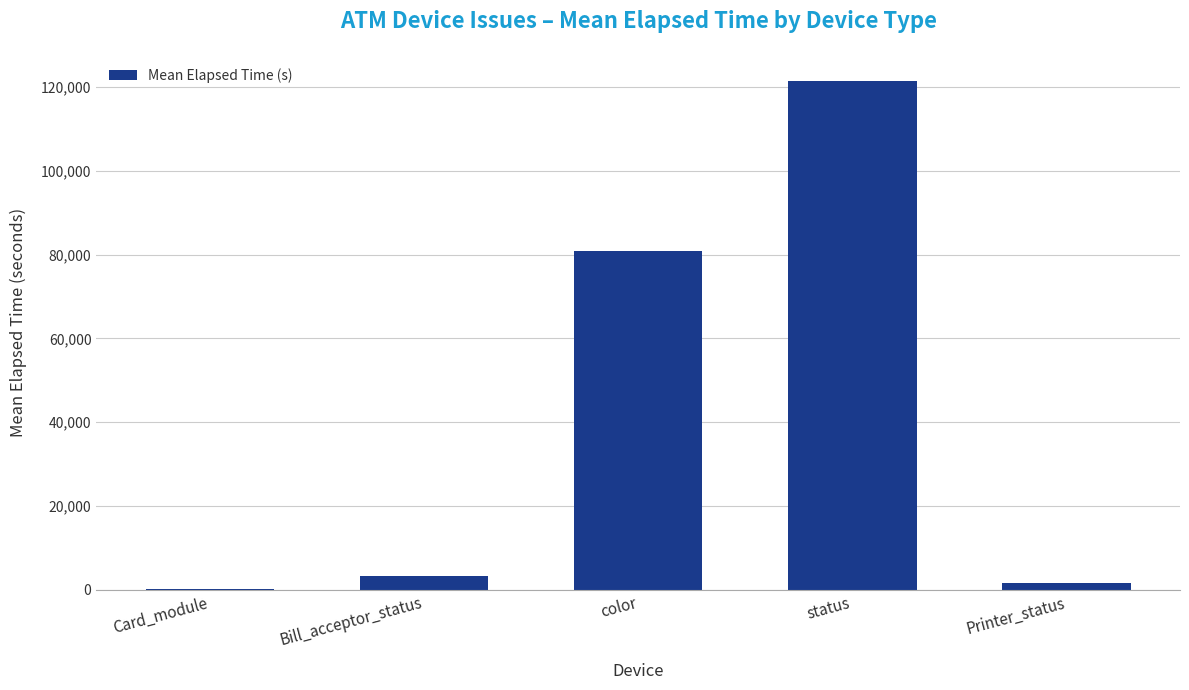

Which has a higher value, status or Bill_acceptor_status?

status